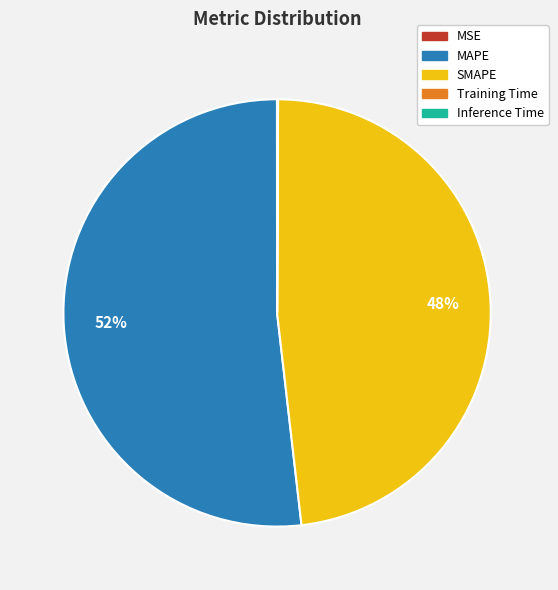

Which slice is the largest?

MAPE